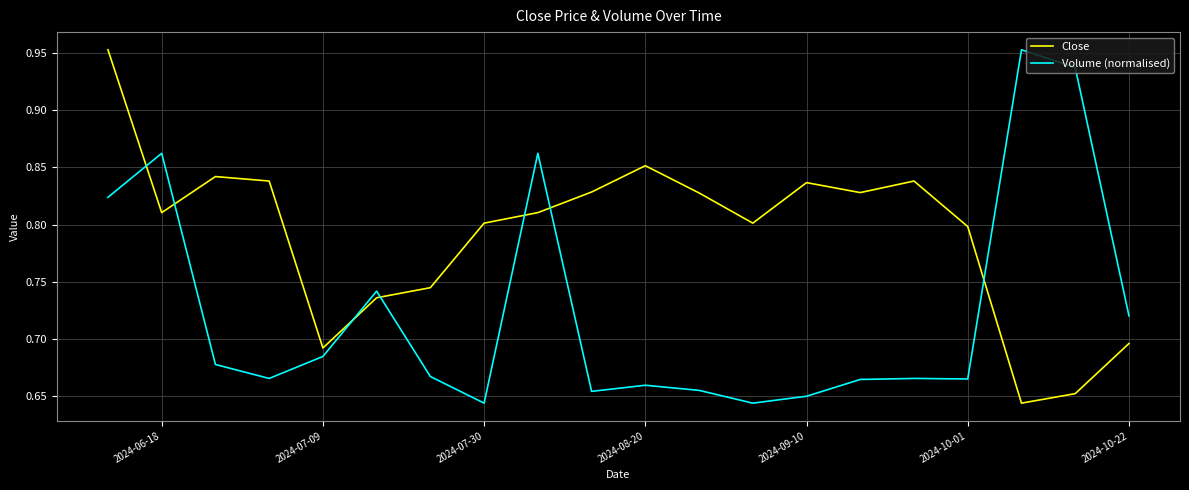

What is the difference between the maximum and second lowest values in the Volume (normalised) series?

0.3